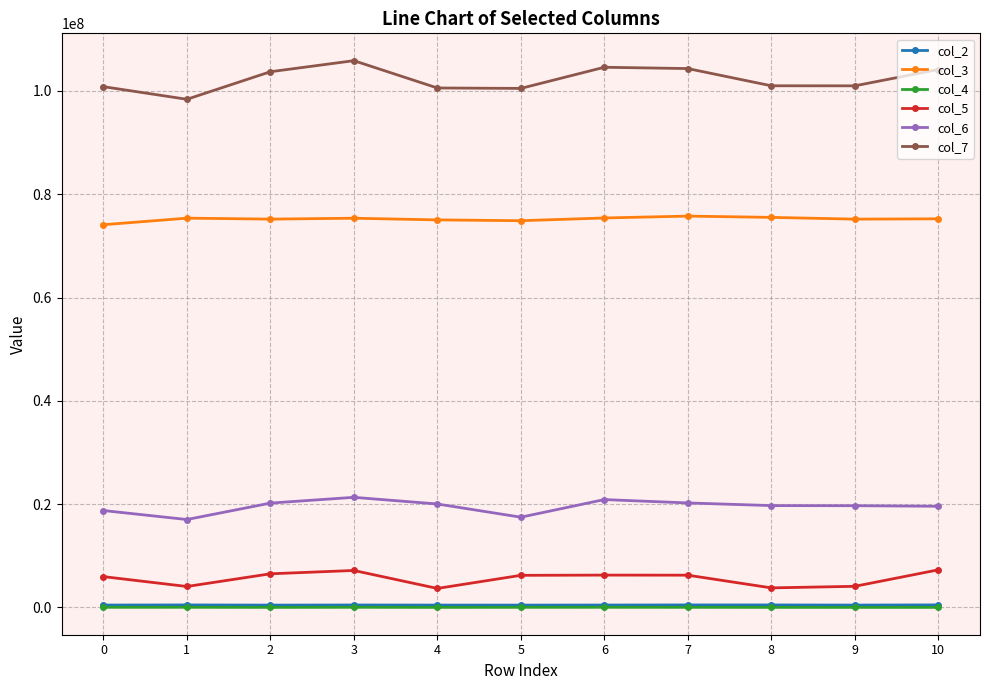

Does the chart have visible grid lines?

Yes